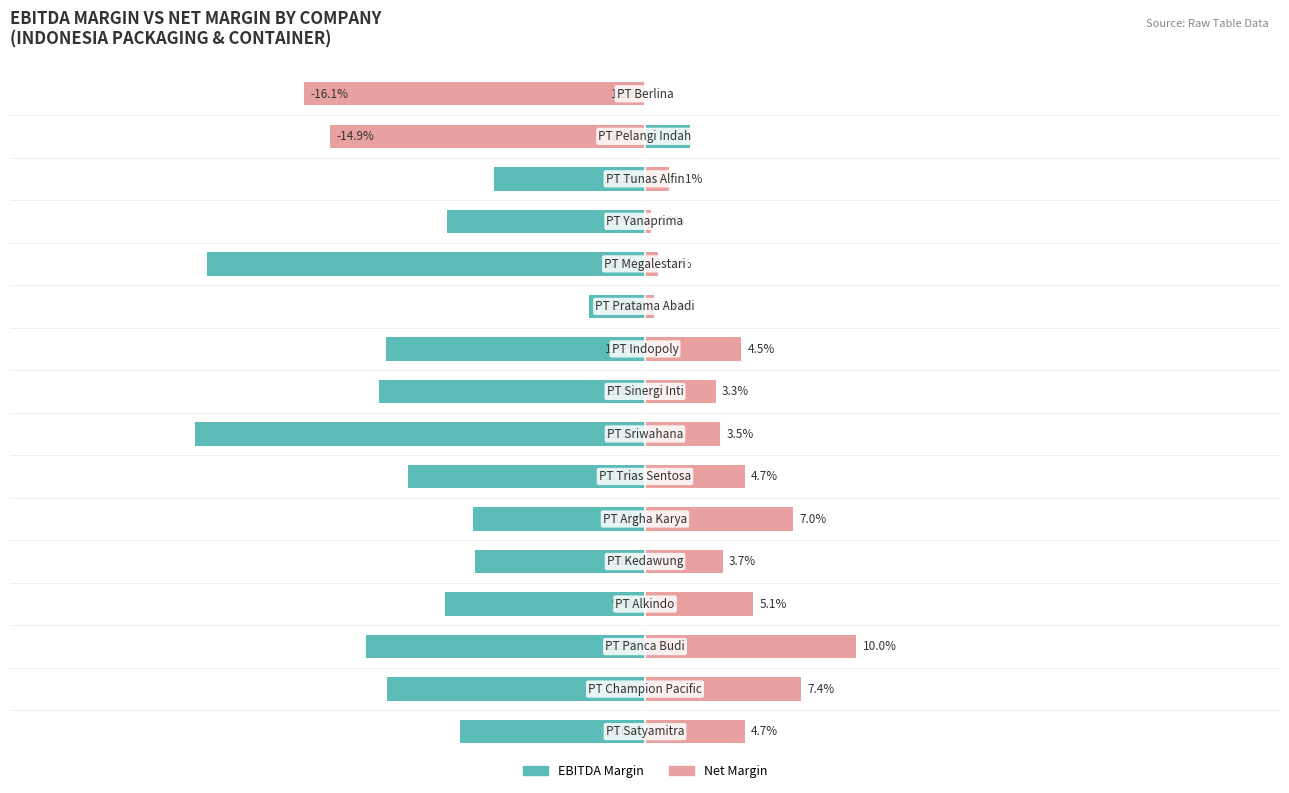

What is the greatest value displayed?

10.0